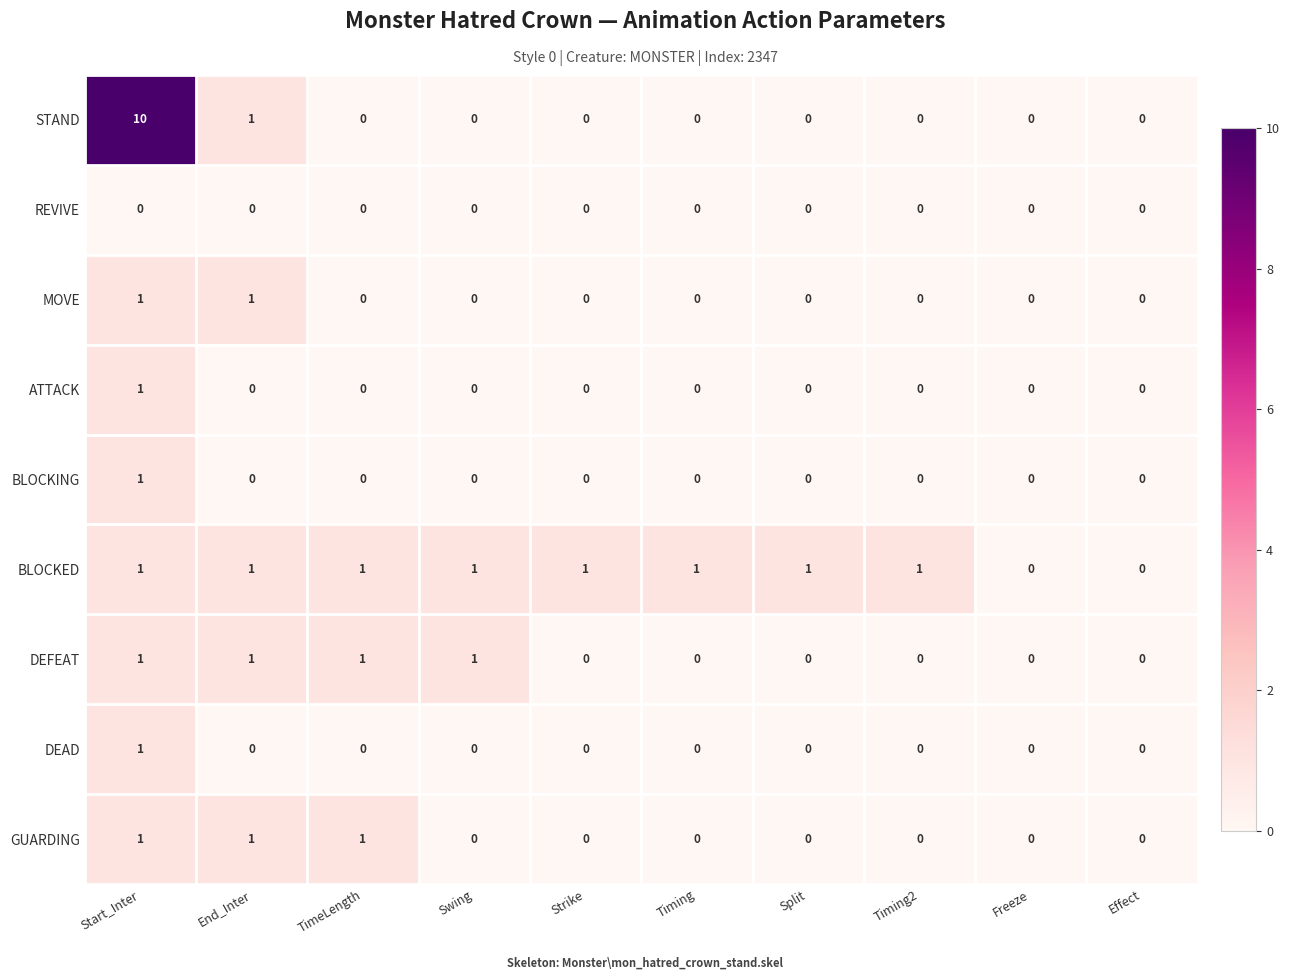

What is the maximum value shown in the chart?

10